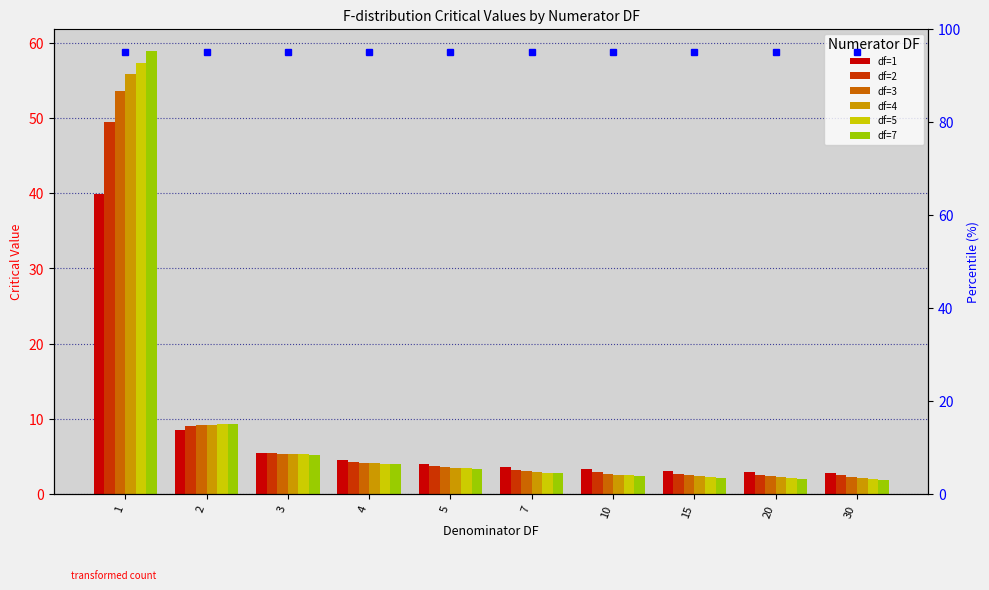

What is the difference between the df=5 values at 2 and 4?

5.2